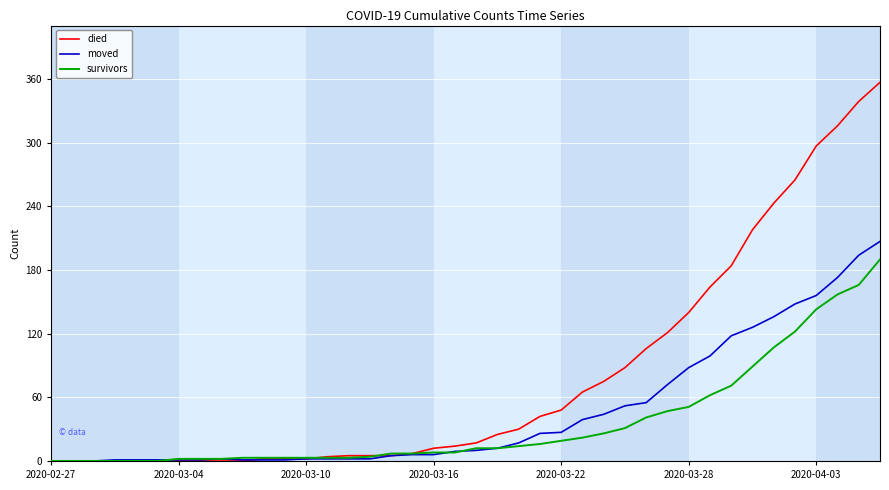

Which series has the widest spread of values?

died